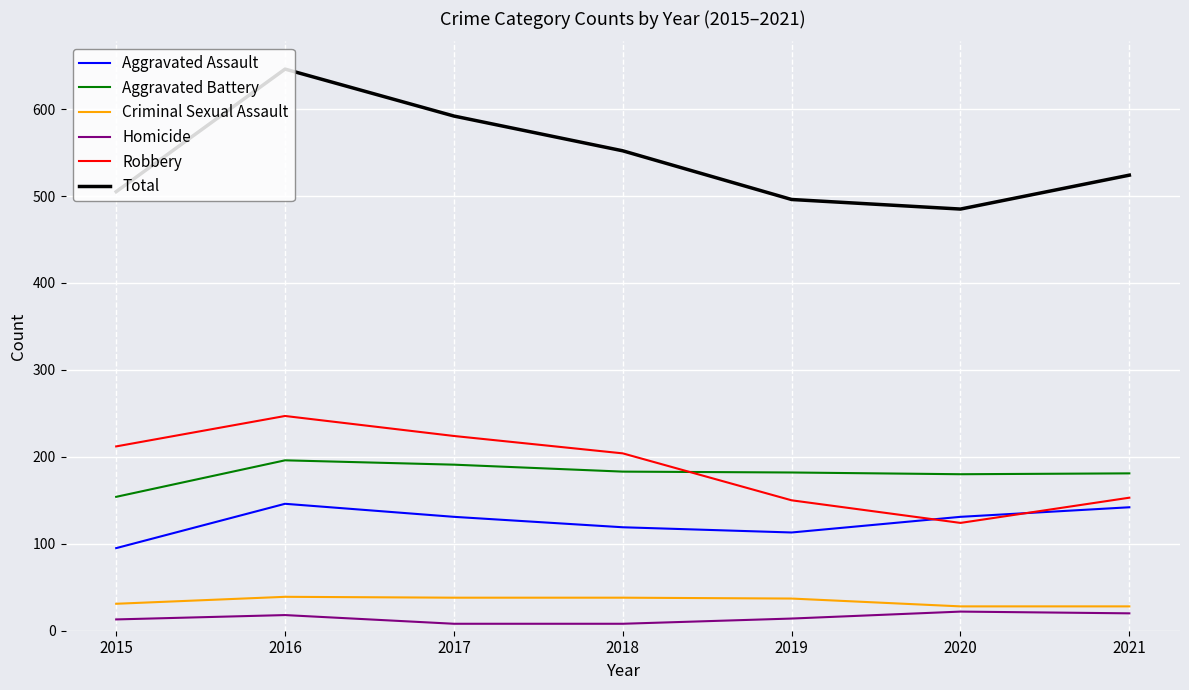

Which series has the widest spread of values?

Total